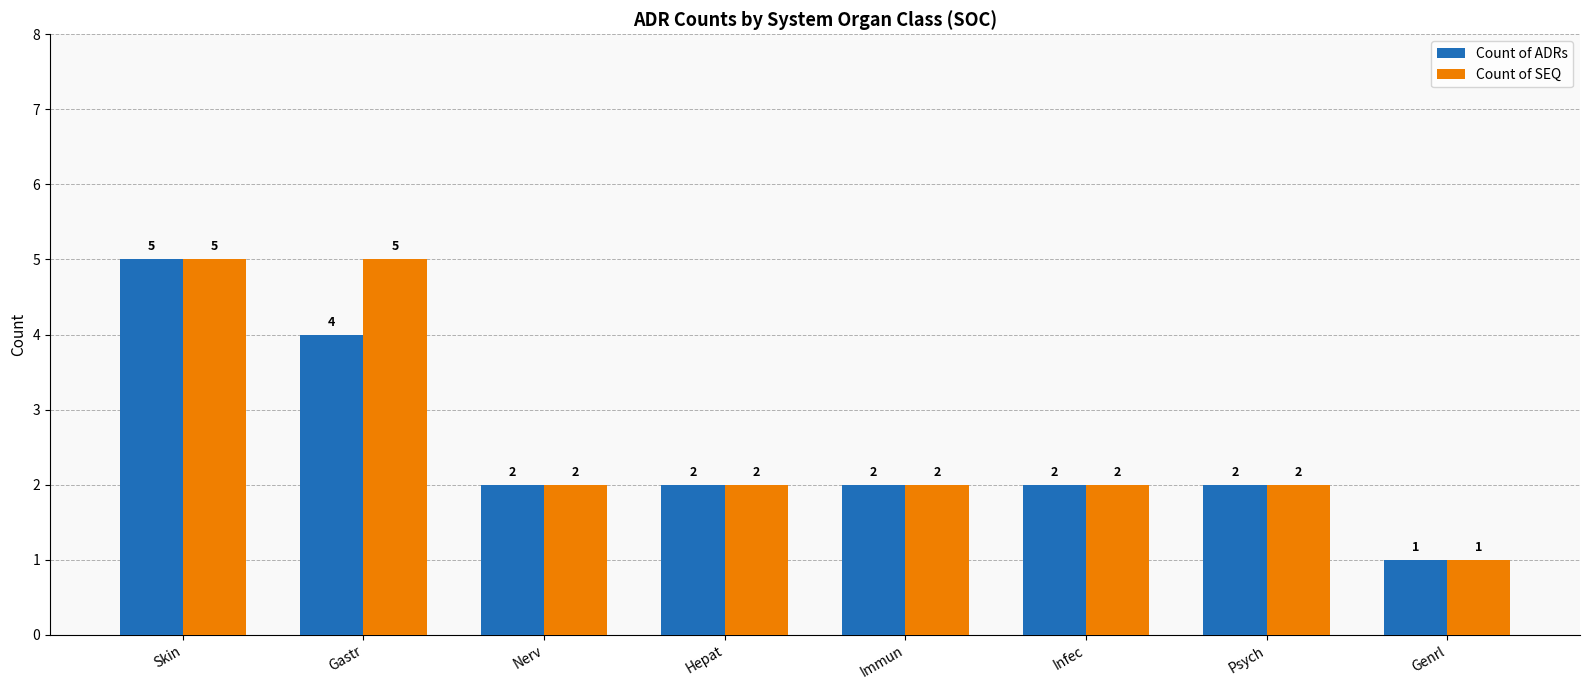

Rank the series by their average value, from lowest to highest.

Count of ADRs, Count of SEQ